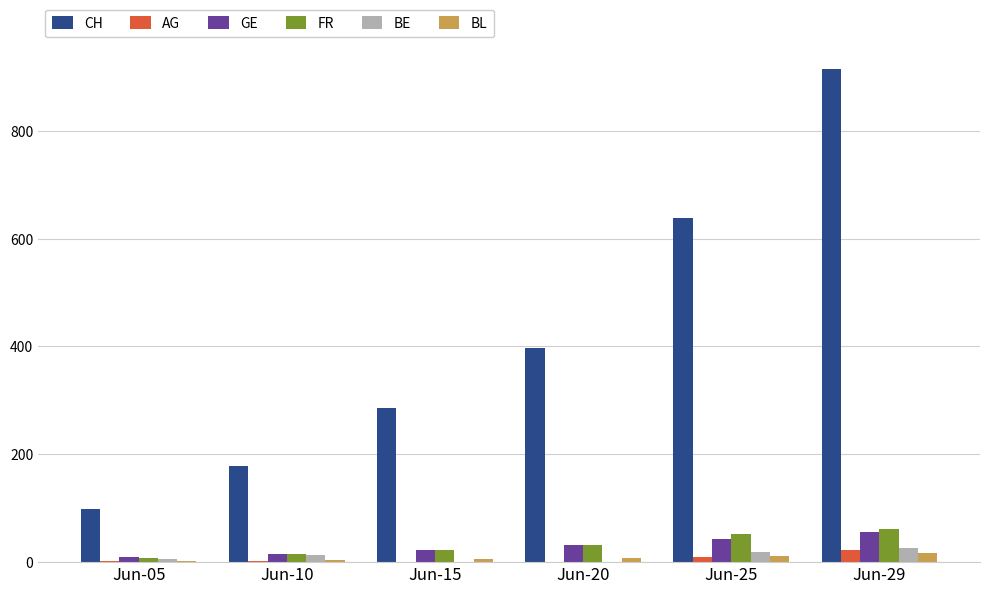

What is the sum of all BL values?

48